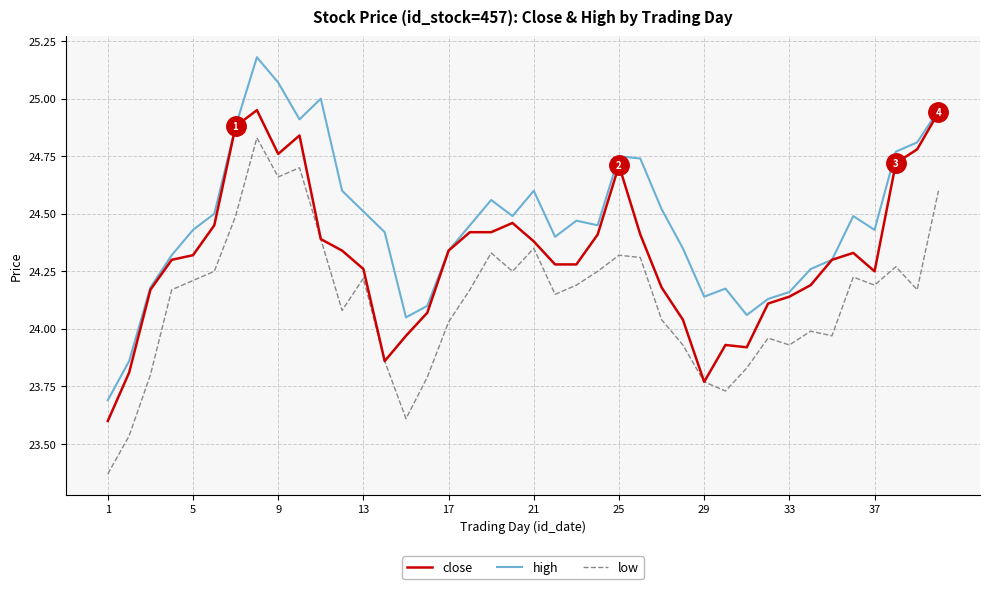

What is the minimum value for close?

23.6